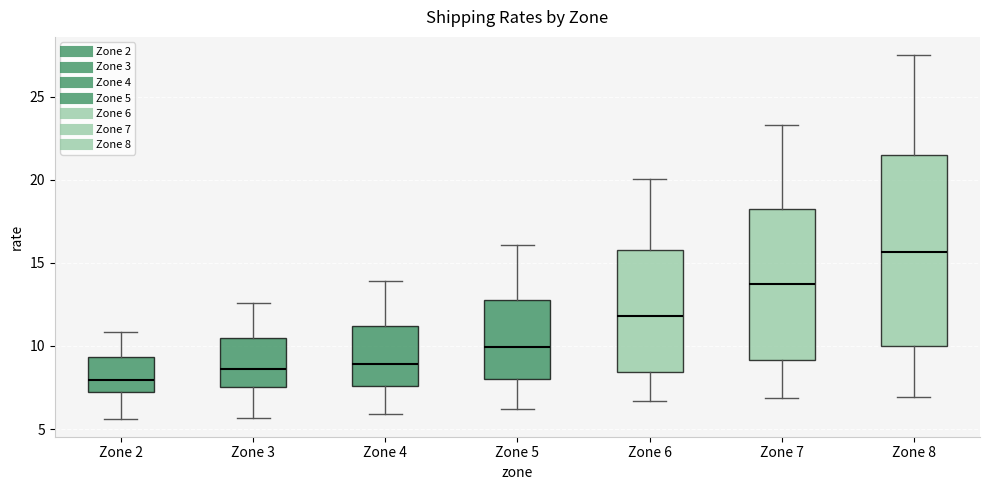

Reading left to right, transcribe this box plot: for each box, give where its median line is, the range the box spans, and where its two whiskers end, as read against the y-axis. The values are not printed on the chart, so give them approximately, as read against the axis.

Zone 2: median 8.0, box 7.0 to 9.5, whiskers 5.5 to 11.0
Zone 3: median 8.5, box 7.5 to 10.5, whiskers 5.5 to 12.5
Zone 4: median 9.0, box 7.5 to 11.0, whiskers 6.0 to 14.0
Zone 5: median 10.0, box 8.0 to 13.0, whiskers 6.0 to 16.0
Zone 6: median 12.0, box 8.5 to 16.0, whiskers 6.5 to 20.0
Zone 7: median 13.5, box 9.0 to 18.0, whiskers 7.0 to 23.5
Zone 8: median 15.5, box 10.0 to 21.5, whiskers 7.0 to 27.5